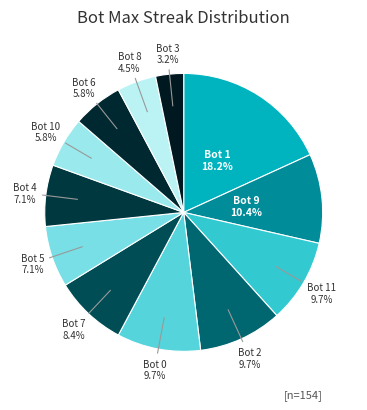

To the nearest percent, what is the average slice percentage?

8%